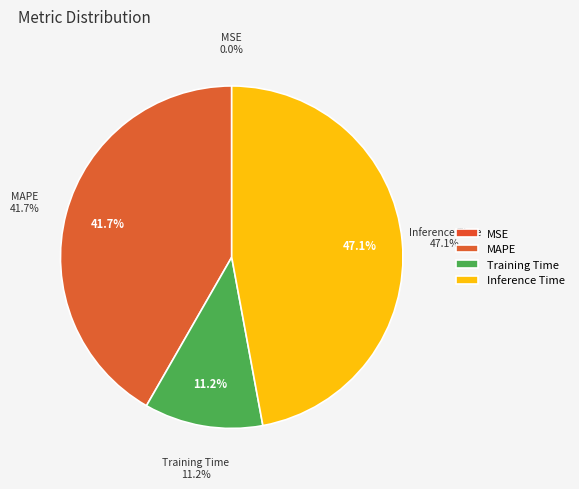

Which has a higher value, Inference Time or MSE?

Inference Time